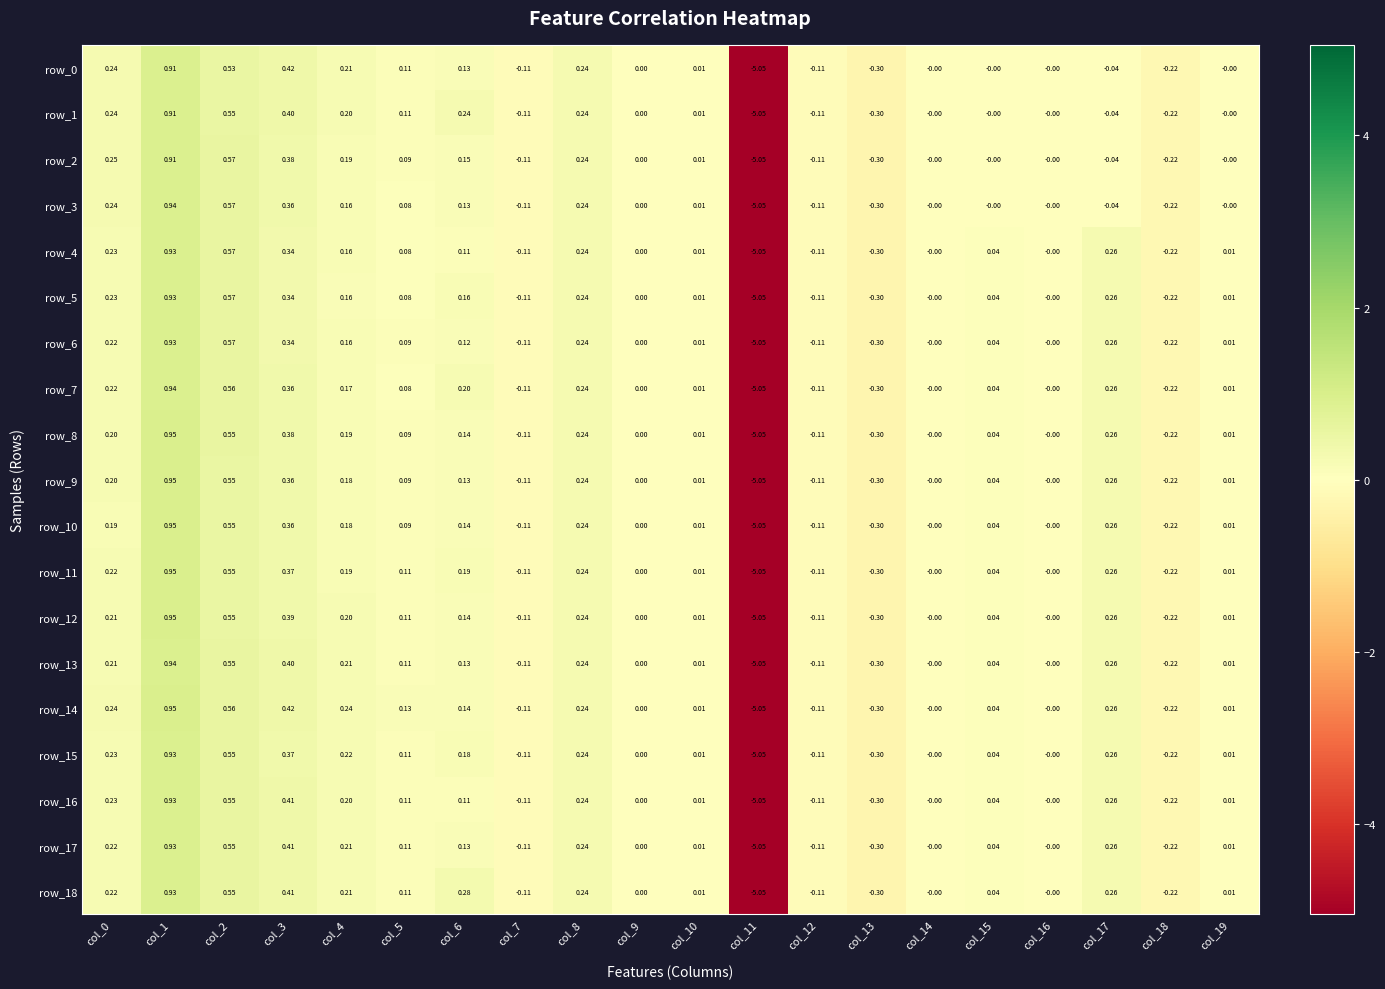

What is the total value across all series at col_1?

17.8